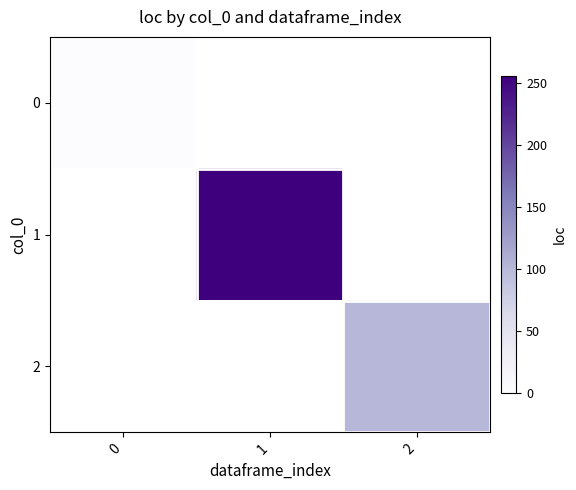

What is the approximate value of 1 at 1?

255.0